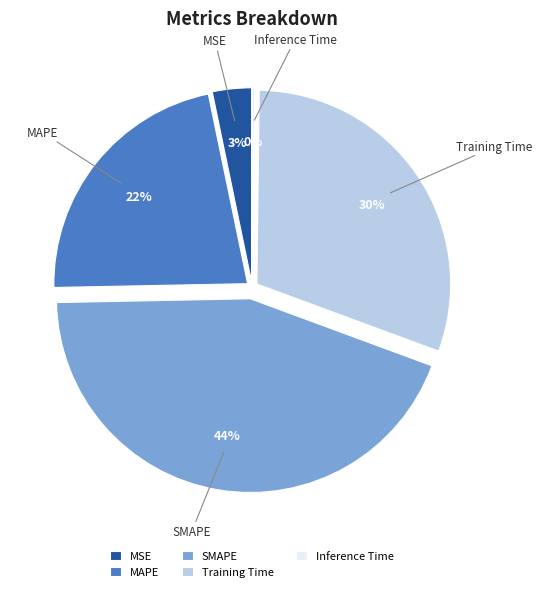

Which has a higher value, MSE or SMAPE?

SMAPE